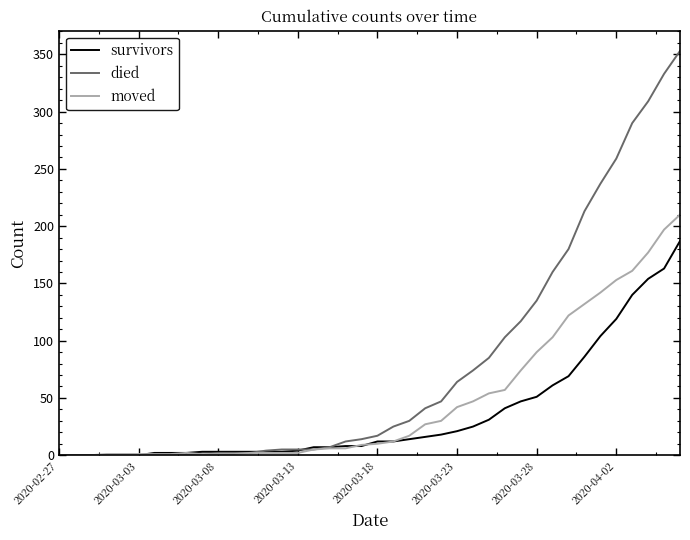

Which series has the largest total across all categories?

died